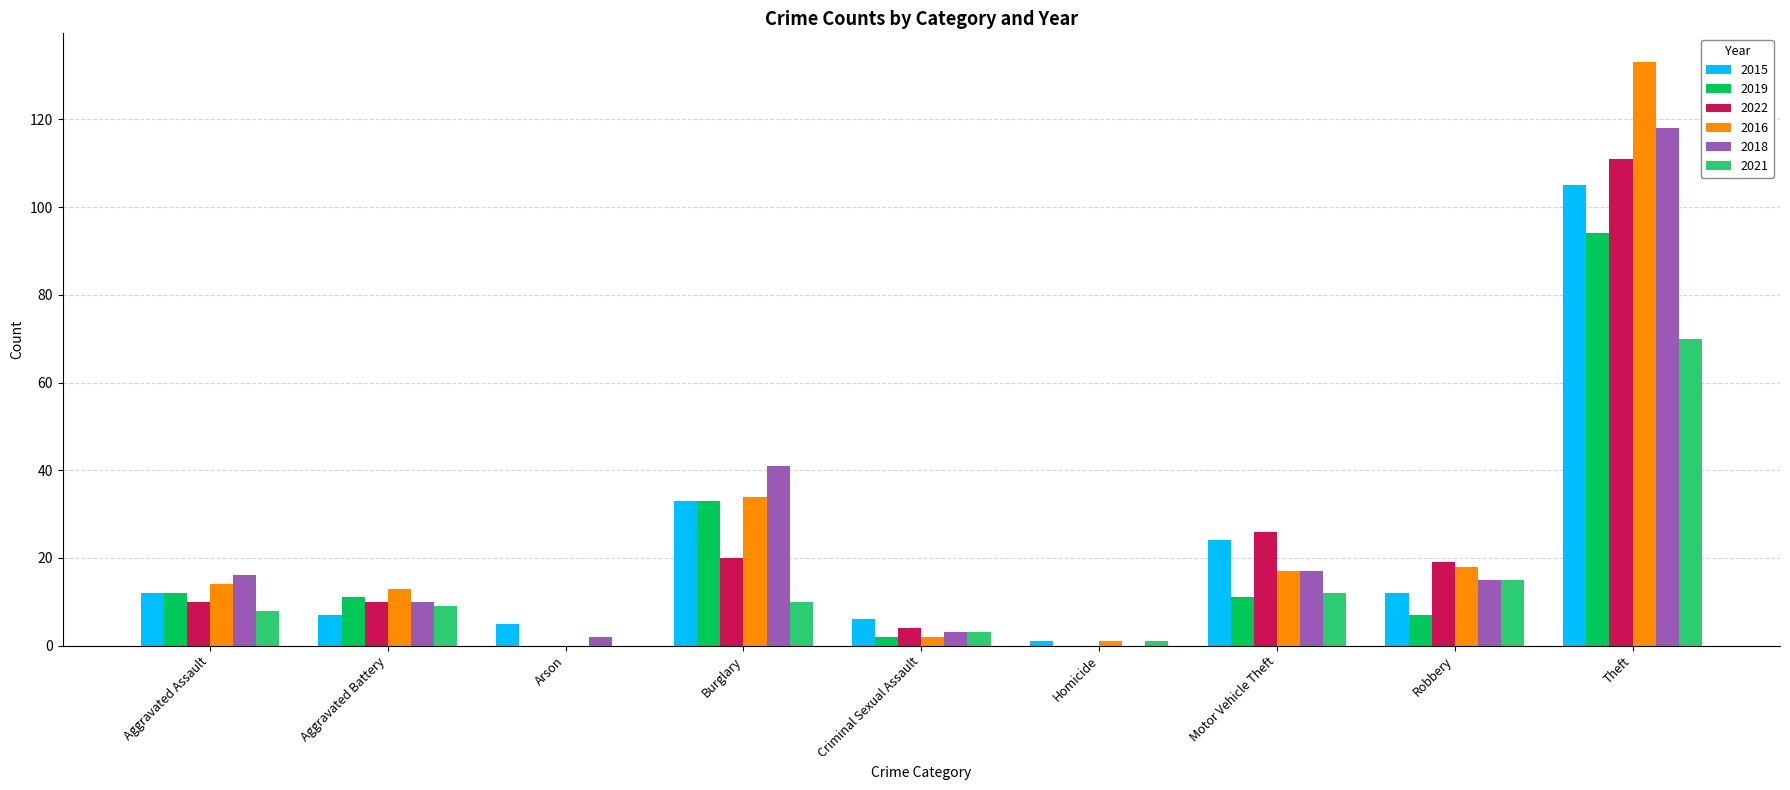

How many positive values does the 2021 series have?

8